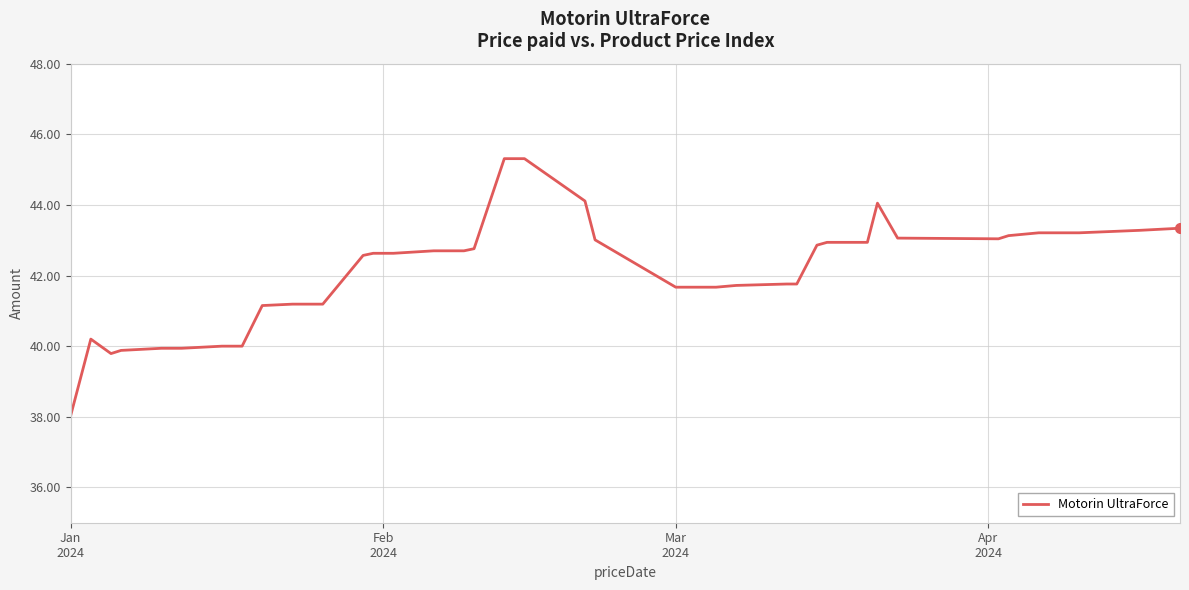

What is the difference between the maximum and minimum values?

7.3